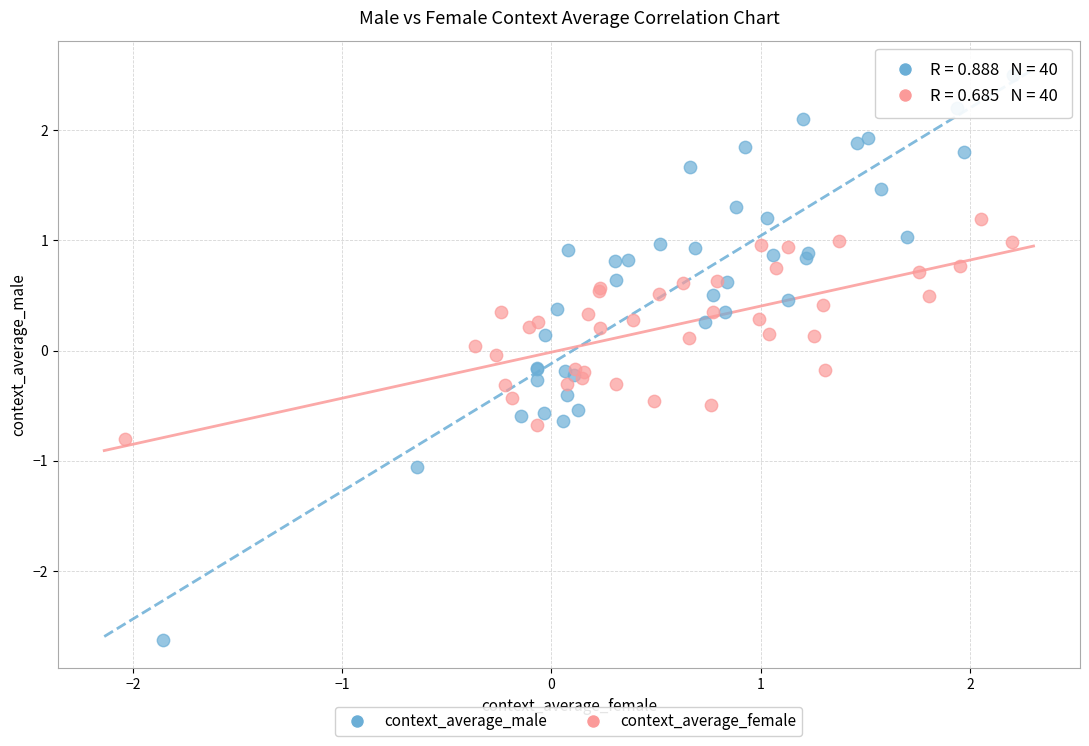

Which series contains the highest Y value?

context_average_male